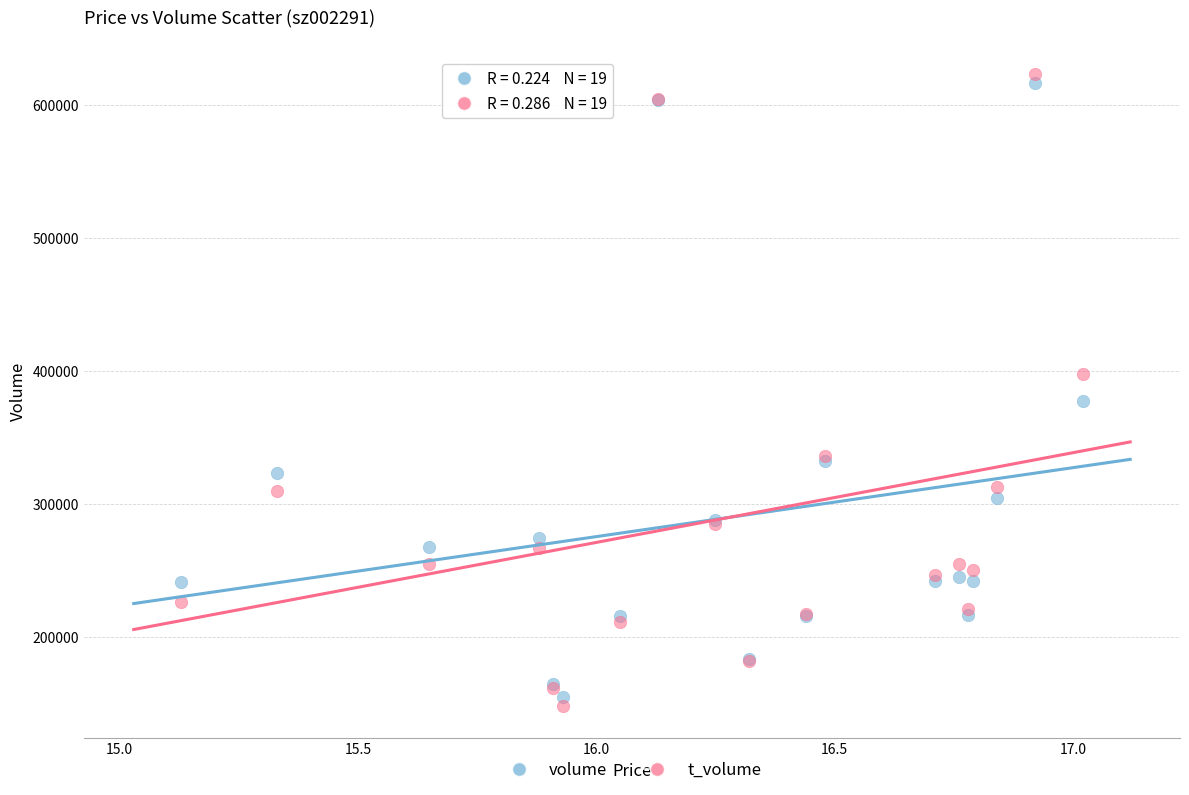

Which series has the largest Y range (max minus min)?

t_volume